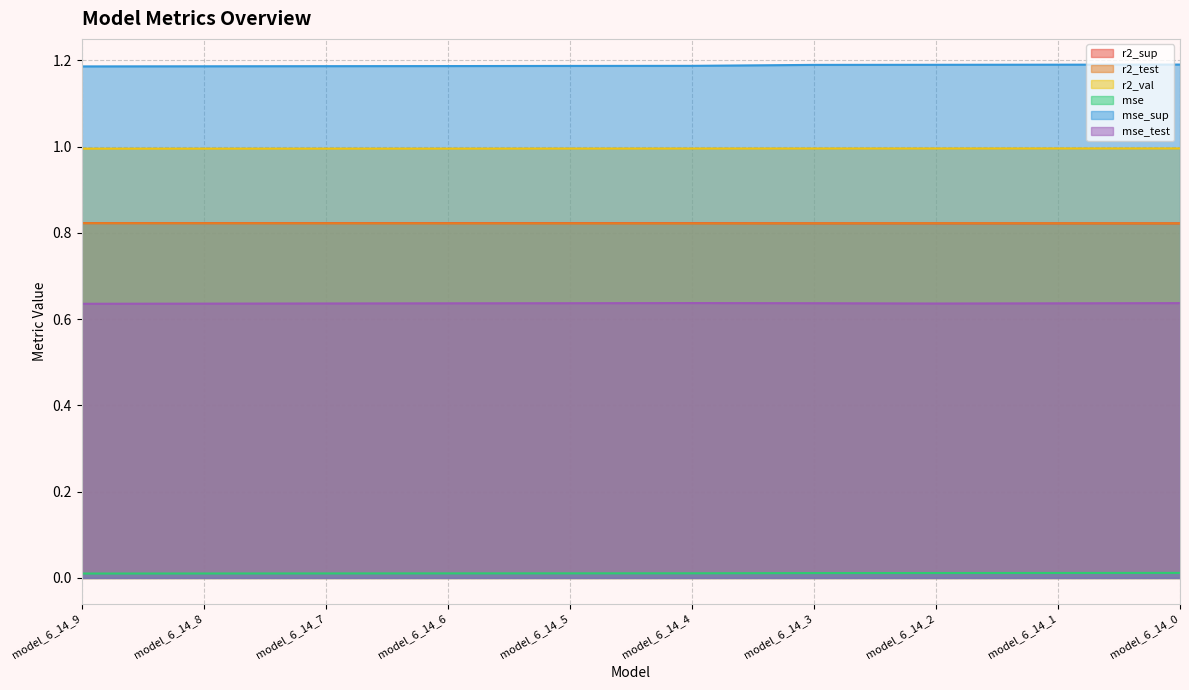

What is the value of the mse_sup point at the 3rd from the left?

1.2